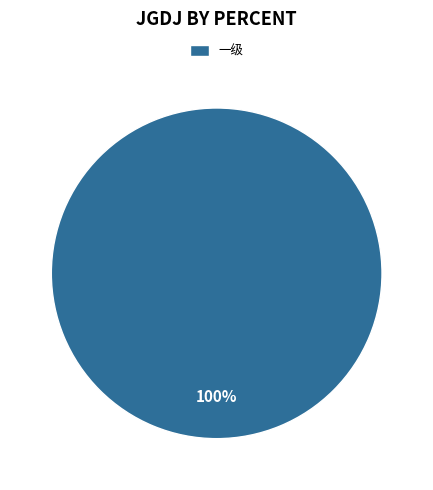

Is it true that 一级 is 100% of the pie?

True